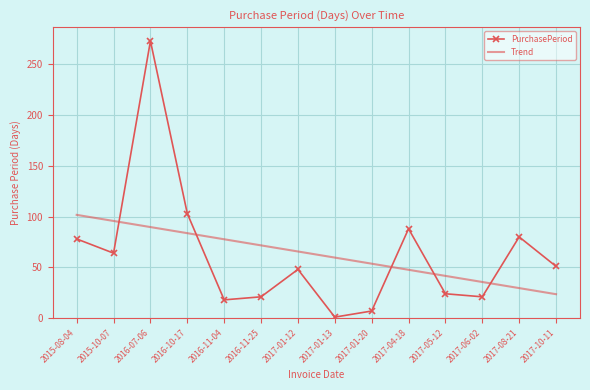

What position from the left is 2017-10-11?

14